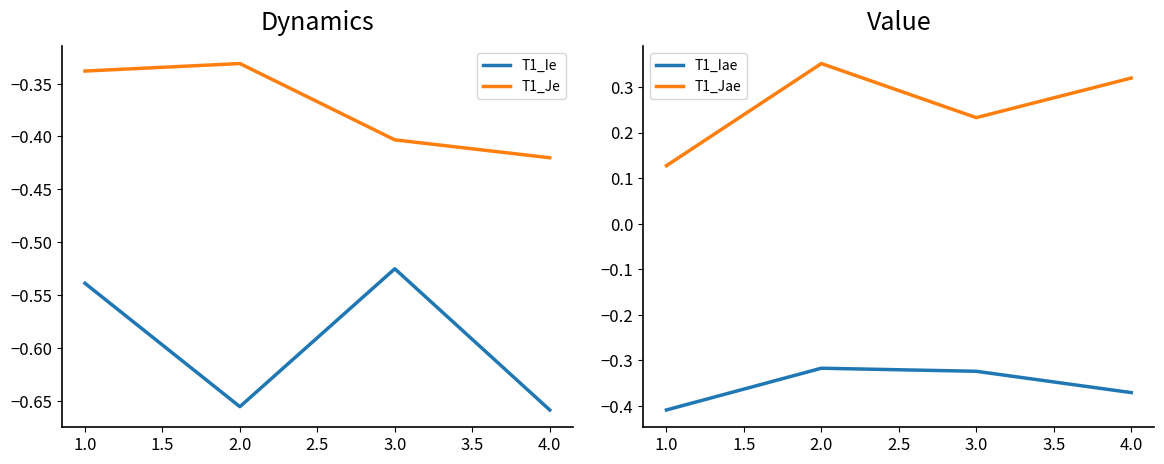

What is the highest value of the T1_Je series?

-0.3